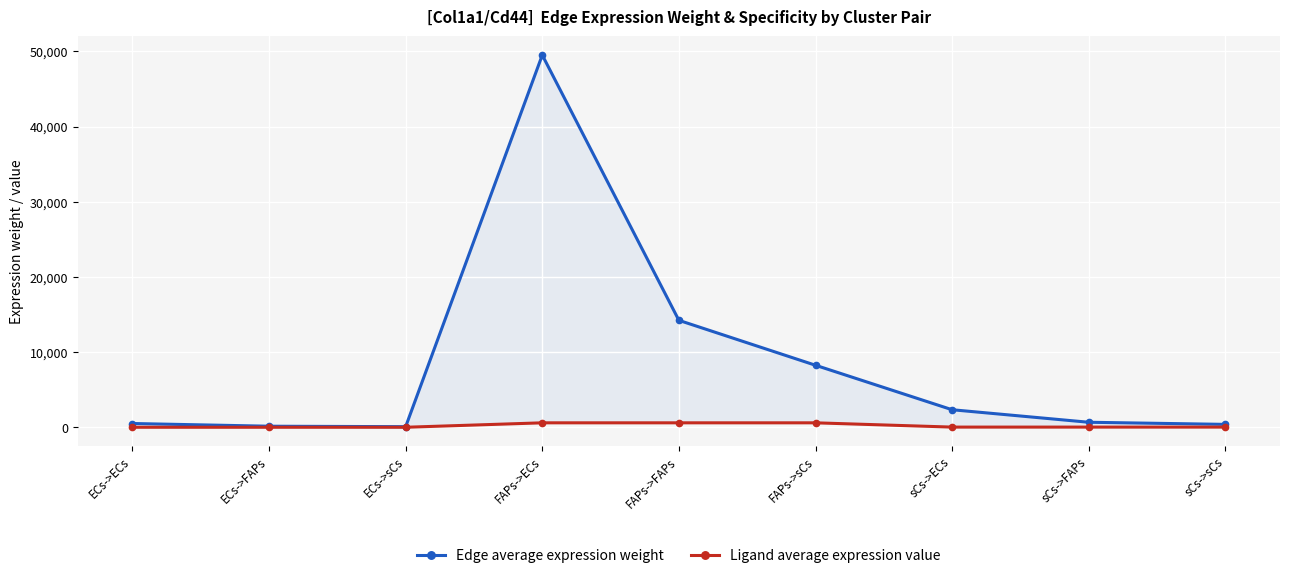

True or false: Ligand average expression value has a value of 6.1 at ECs->FAPs.

True